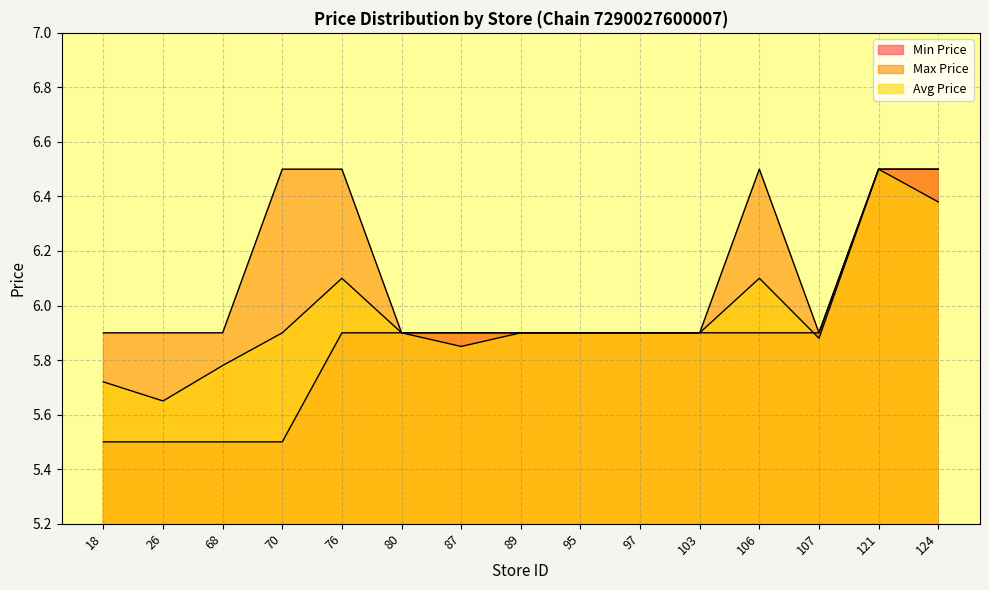

At which label does Min Price reach its peak?

121